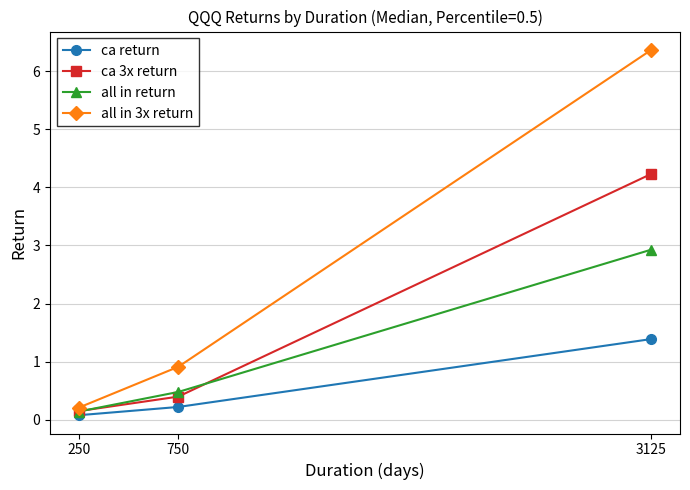

Reading right to left, what are all the values shown in this chart?

ca return: 3125=1.4	750=0.2	250=0.1
ca 3x return: 3125=4.2	750=0.4	250=0.1
all in return: 3125=2.9	750=0.5	250=0.1
all in 3x return: 3125=6.4	750=0.9	250=0.2